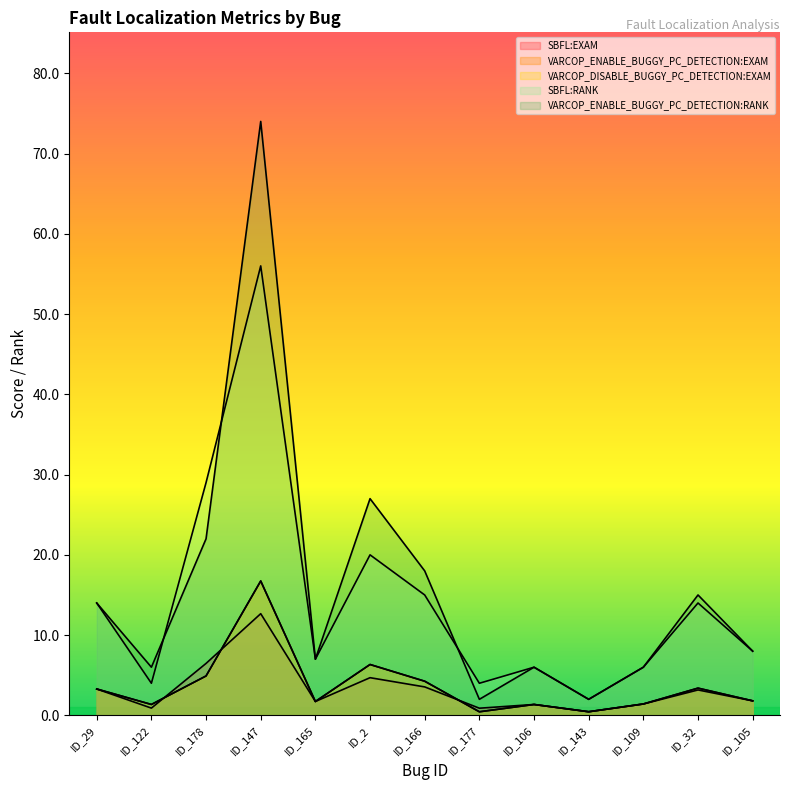

Reading right to left, transcribe all the data shown in this chart.

SBFL:EXAM: ID_105=1.8	ID_32=3.2	ID_109=1.4	ID_143=0.5	ID_106=1.4	ID_177=0.9	ID_166=3.5	ID_2=4.7	ID_165=1.7	ID_147=12.7	ID_178=6.5	ID_122=0.9	ID_29=3.3
VARCOP_ENABLE_BUGGY_PC_DETECTION:EXAM: ID_105=1.8	ID_32=3.4	ID_109=1.4	ID_143=0.5	ID_106=1.4	ID_177=0.4	ID_166=4.3	ID_2=6.3	ID_165=1.7	ID_147=16.7	ID_178=4.9	ID_122=1.4	ID_29=3.3
VARCOP_DISABLE_BUGGY_PC_DETECTION:EXAM: ID_105=1.8	ID_32=3.4	ID_109=1.4	ID_143=0.5	ID_106=1.4	ID_177=0.4	ID_166=4.3	ID_2=6.3	ID_165=1.7	ID_147=16.7	ID_178=4.9	ID_122=1.4	ID_29=3.3
SBFL:RANK: ID_105=8.0	ID_32=14.0	ID_109=6.0	ID_143=2.0	ID_106=6.0	ID_177=4.0	ID_166=15.0	ID_2=20.0	ID_165=7.0	ID_147=56.0	ID_178=29.0	ID_122=4.0	ID_29=14.0
VARCOP_ENABLE_BUGGY_PC_DETECTION:RANK: ID_105=8.0	ID_32=15.0	ID_109=6.0	ID_143=2.0	ID_106=6.0	ID_177=2.0	ID_166=18.0	ID_2=27.0	ID_165=7.0	ID_147=74.0	ID_178=22.0	ID_122=6.0	ID_29=14.0